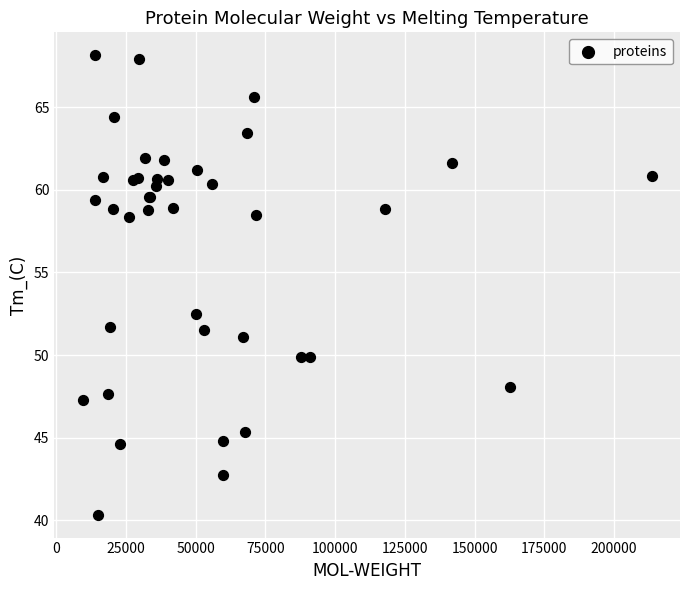

What Y value in the scatter plot is closest to 54?

52.5